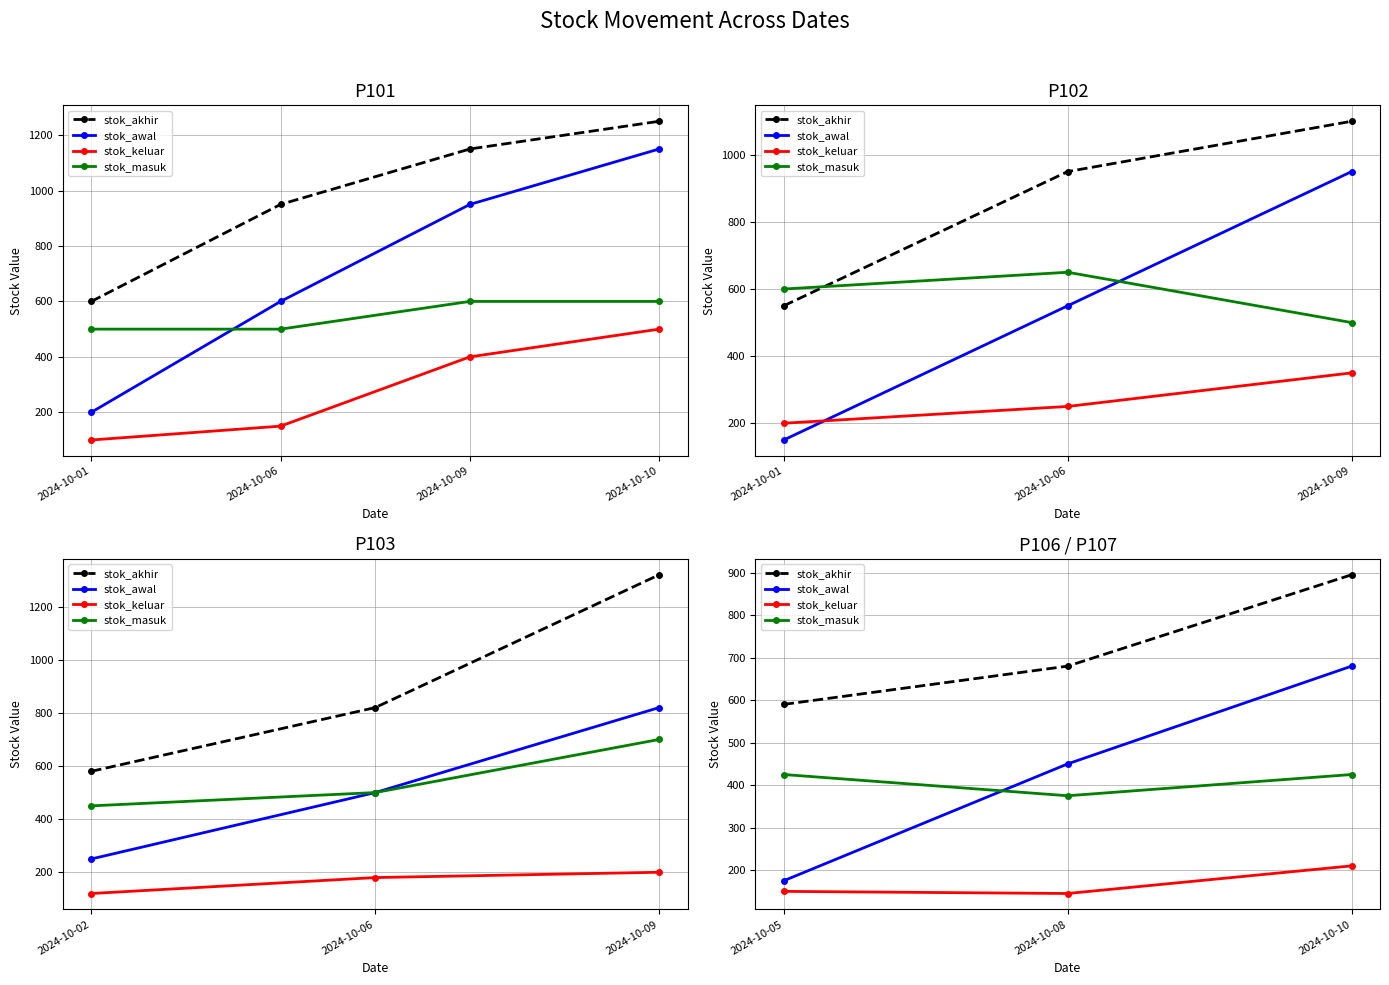

At how many categories does at least one series exceed 188?

3